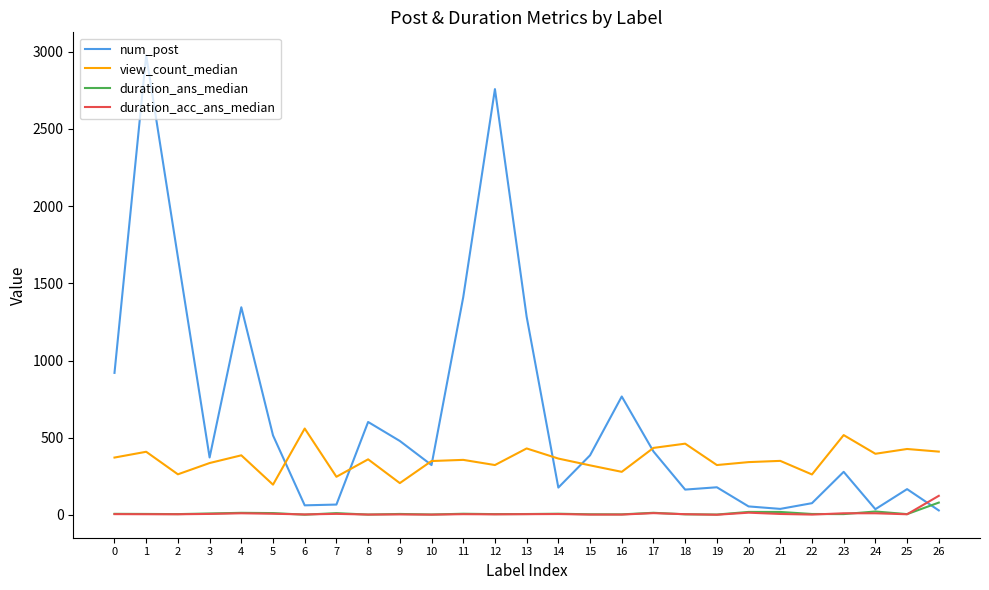

What is the highest value of the view_count_median series?

559.5